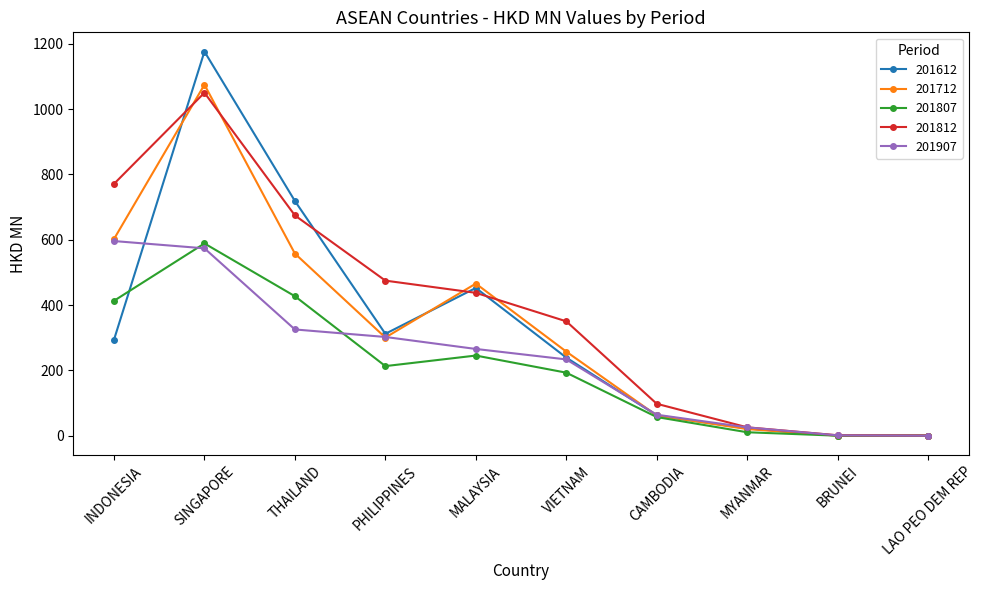

Where is 201812 nearest to the value 525?

PHILIPPINES